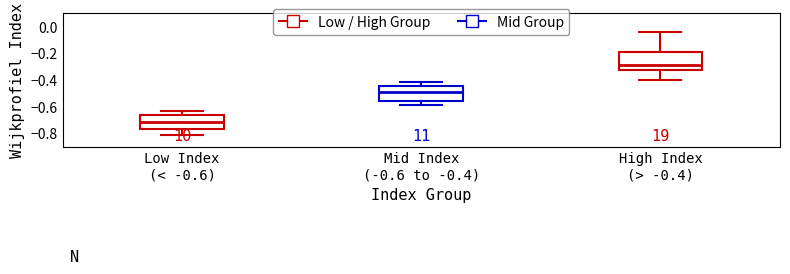

Reading left to right, transcribe this box plot: for each box, give where its median line is, the range the box spans, and where its two whiskers end, as read against the y-axis. The values are not printed on the chart, so give them approximately, as read against the axis.

Low Index (< -0.6): median -0.72, box -0.76 to -0.66, whiskers -0.82 to -0.64
Mid Index (-0.6 to -0.4): median -0.48, box -0.56 to -0.44, whiskers -0.58 to -0.42
High Index (> -0.4): median -0.28, box -0.32 to -0.20, whiskers -0.40 to -0.04